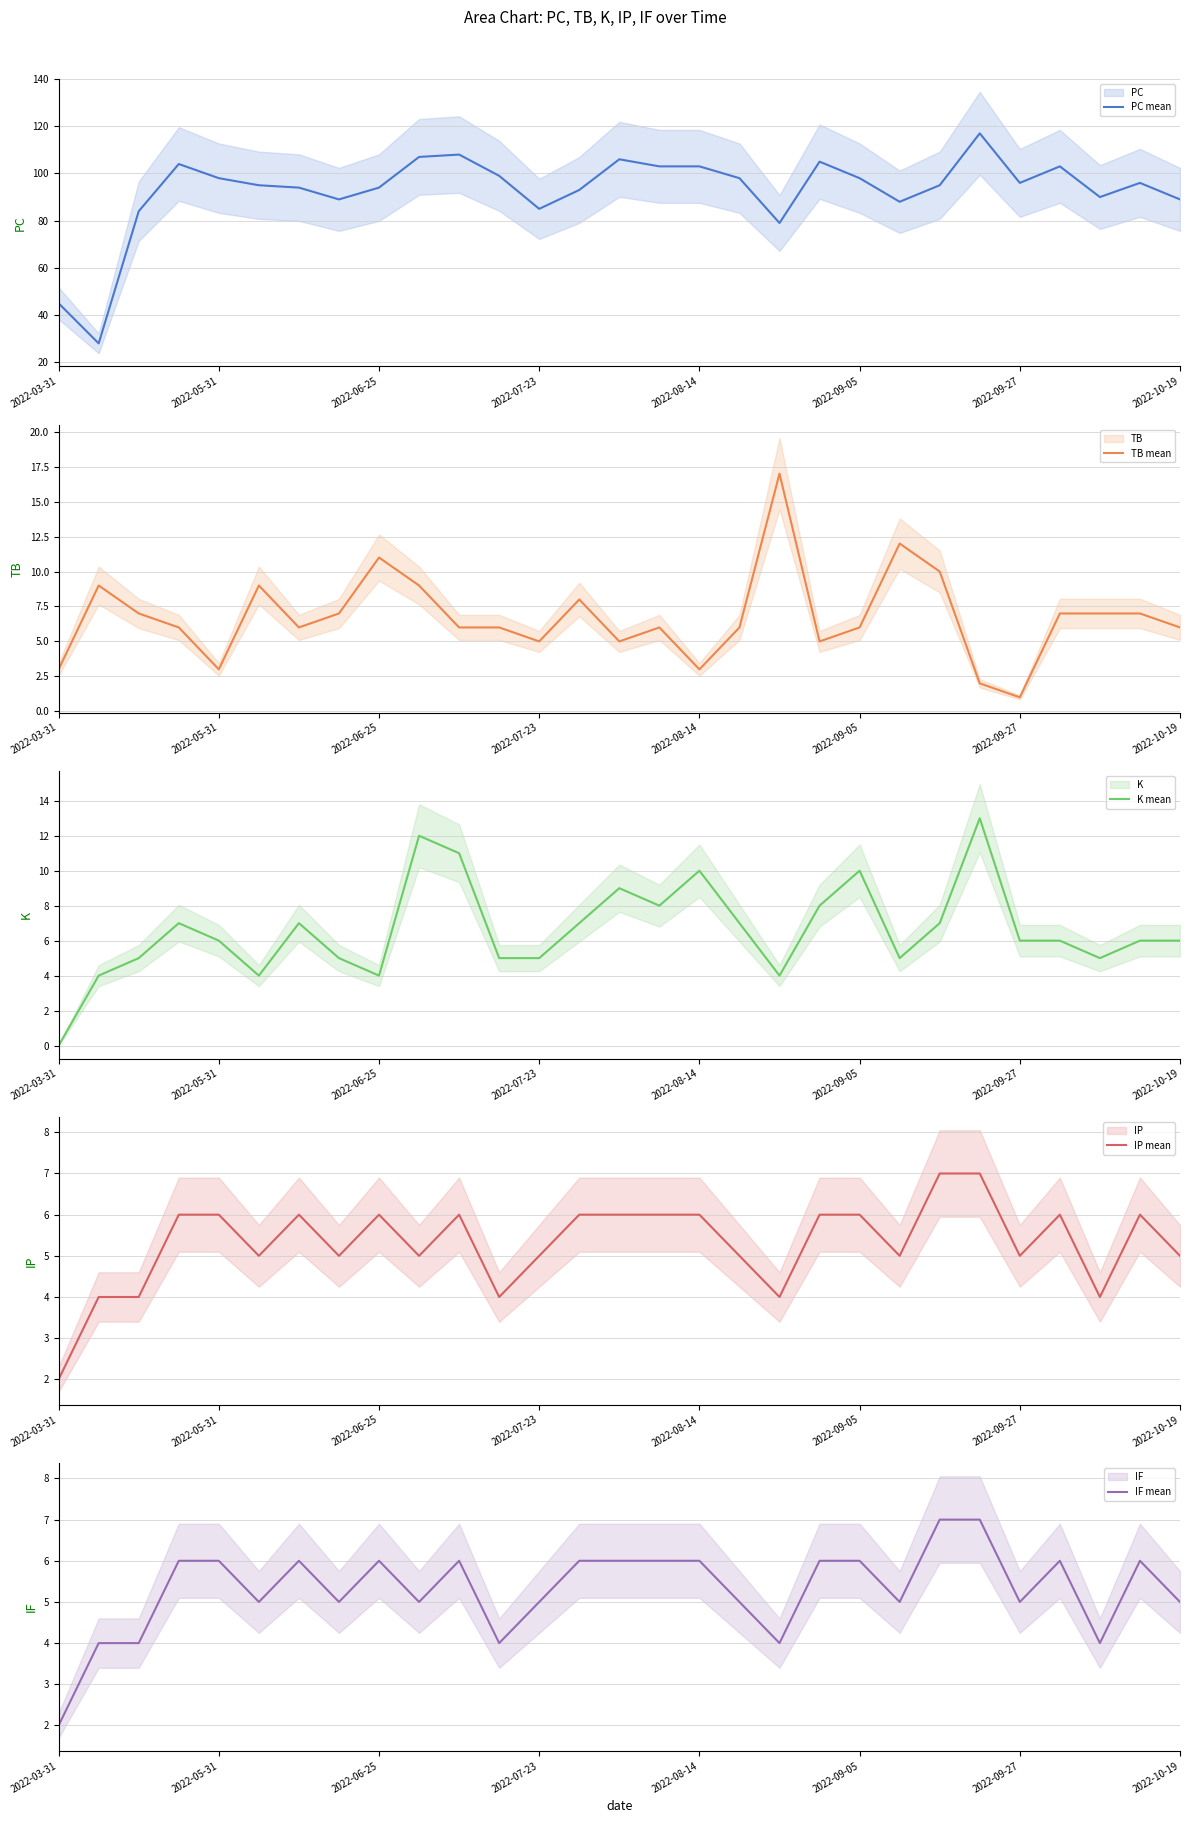

Rank the series by their maximum value, from lowest to highest.

IP mean, IF mean, K mean, TB mean, PC mean